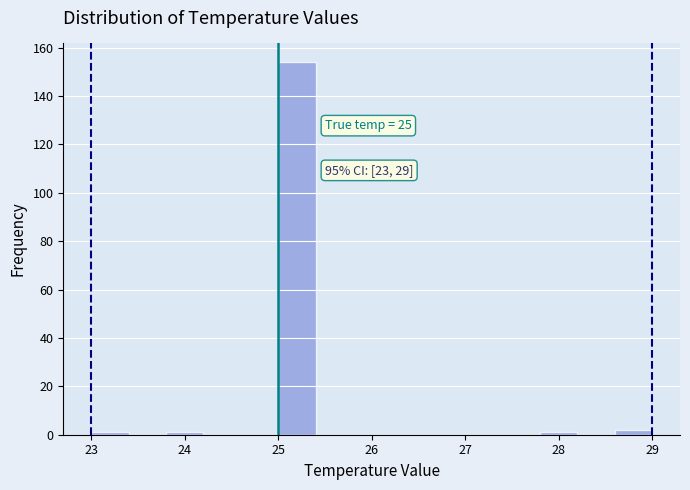

Which range on the x-axis has the tallest bar?

25.0 to 25.4